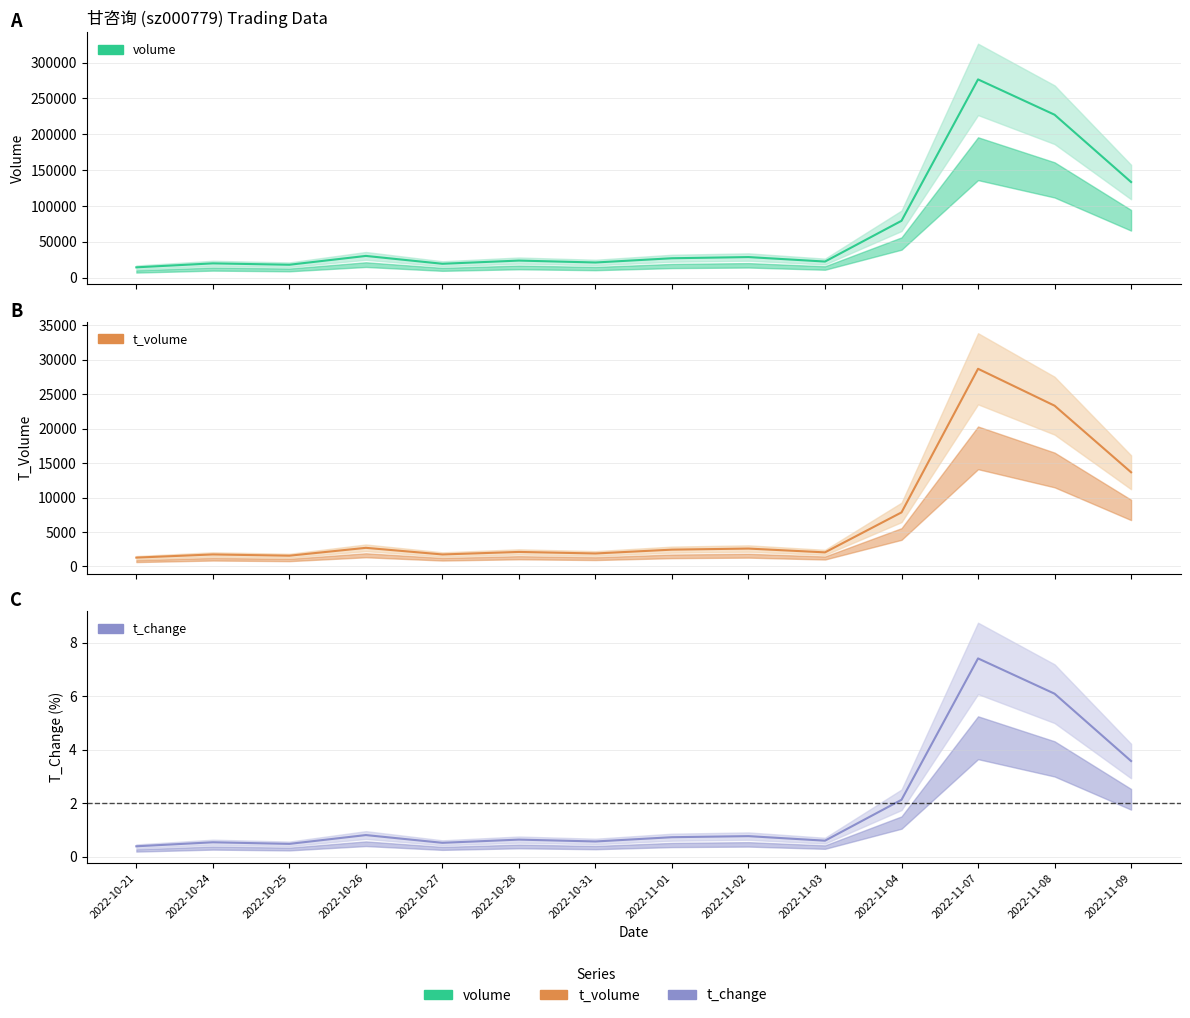

Rank the categories by volume value from lowest to highest.

2022-10-21, 2022-10-25, 2022-10-27, 2022-10-24, 2022-10-31, 2022-11-03, 2022-10-28, 2022-11-01, 2022-11-02, 2022-10-26, 2022-11-04, 2022-11-09, 2022-11-08, 2022-11-07